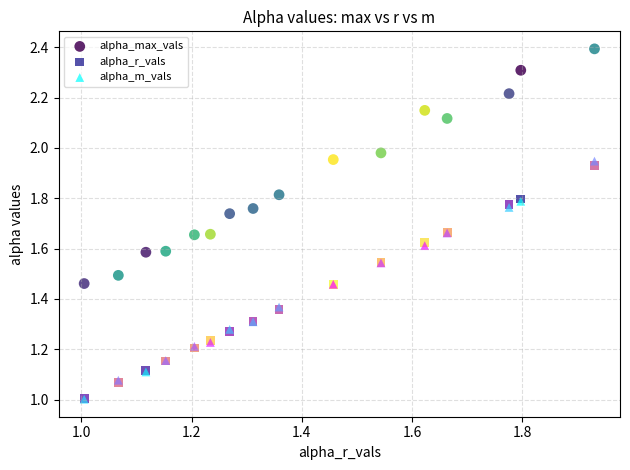

What are all the series names shown in the legend?

alpha_max_vals, alpha_r_vals, alpha_m_vals